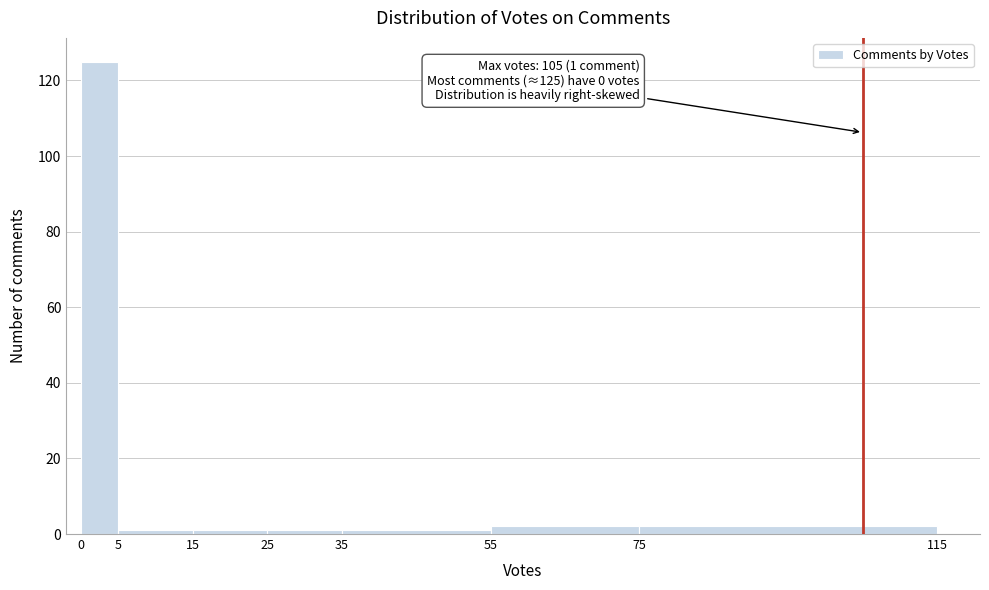

Over which range of the x-axis is the bar tallest?

0 to 5